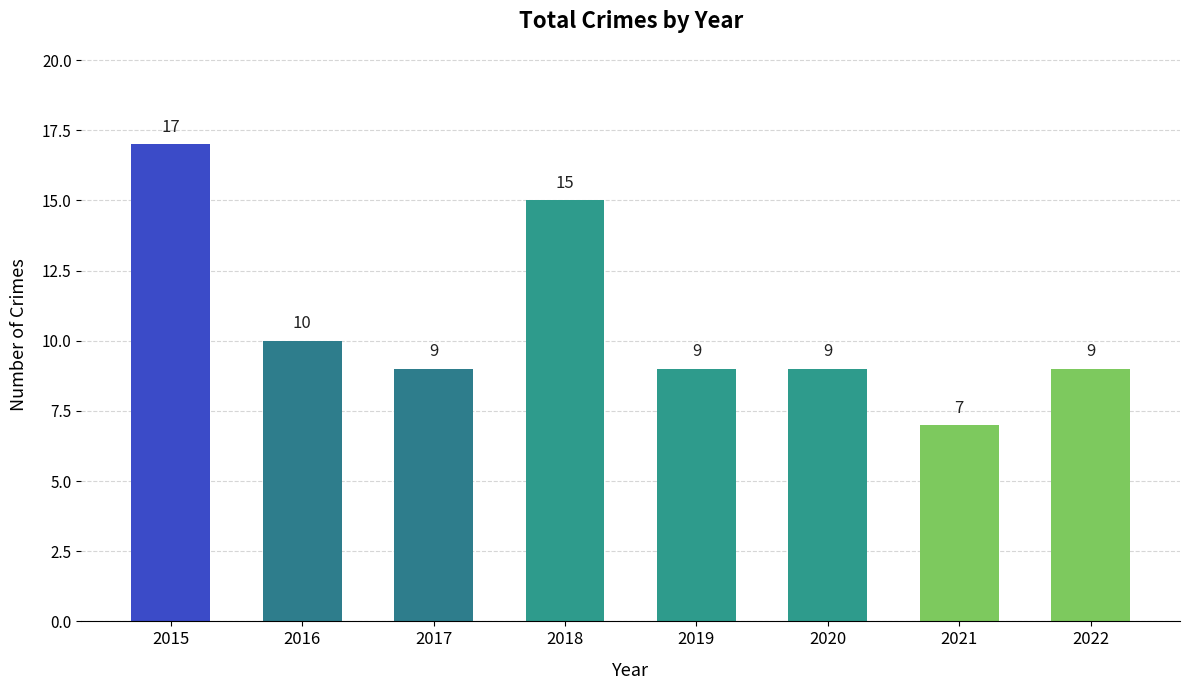

Reading left to right, what are all the values shown in this chart?

2015=17	2016=10	2017=9	2018=15	2019=9	2020=9	2021=7	2022=9